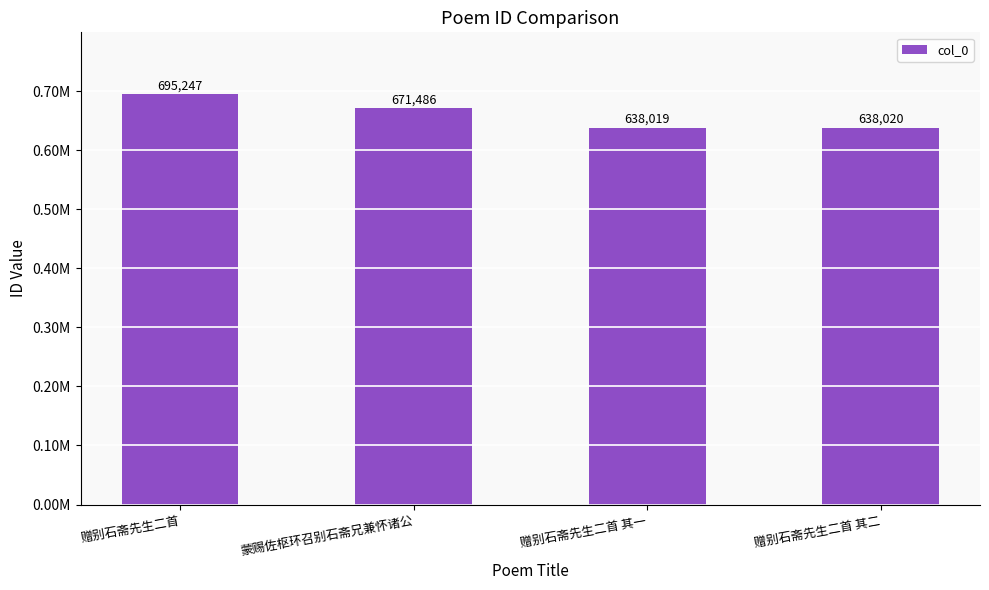

What is the value of the 4th bar from the left?

638020